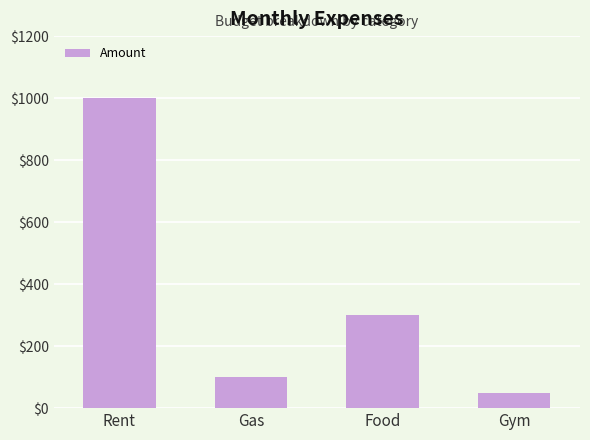

What is the sum of all values?

1450